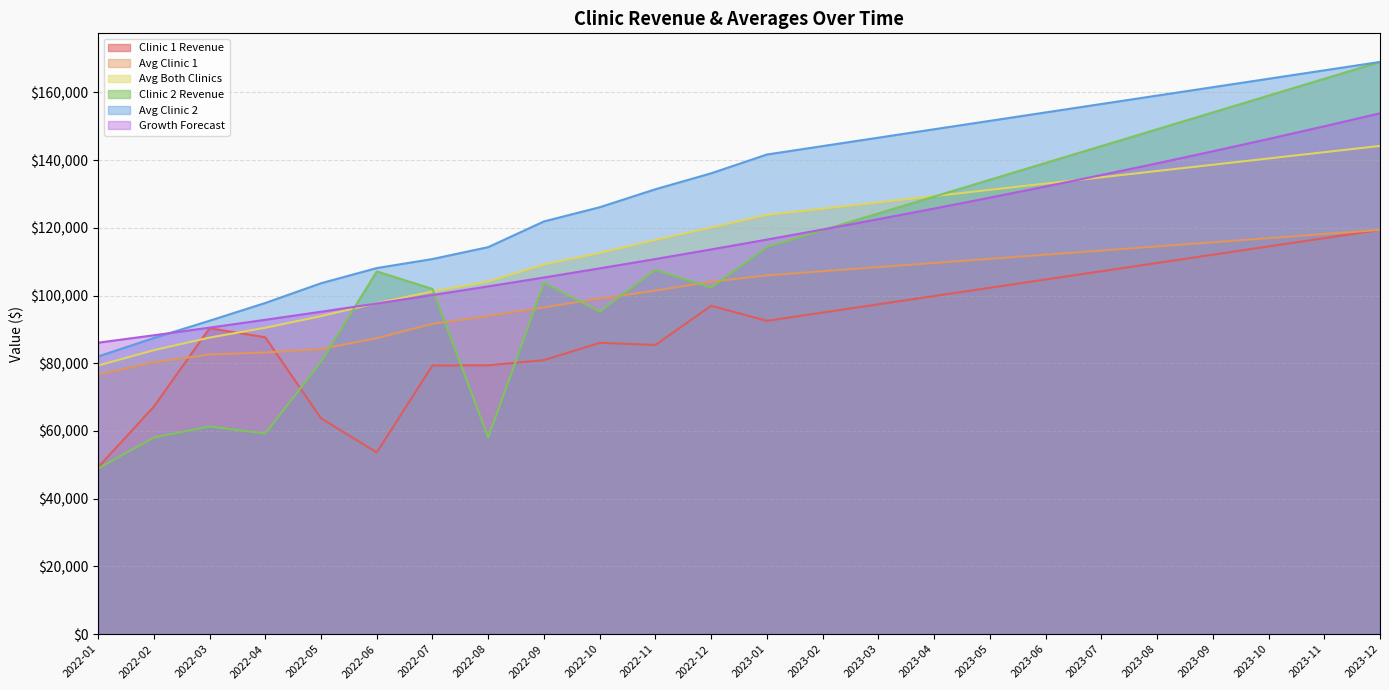

What is the difference between the maximum and minimum values in the Avg Clinic 1 series?

42728.0